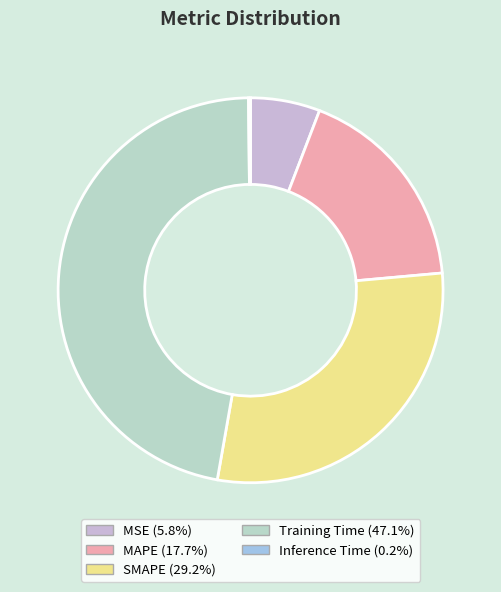

Count the number of slices in the pie.

5